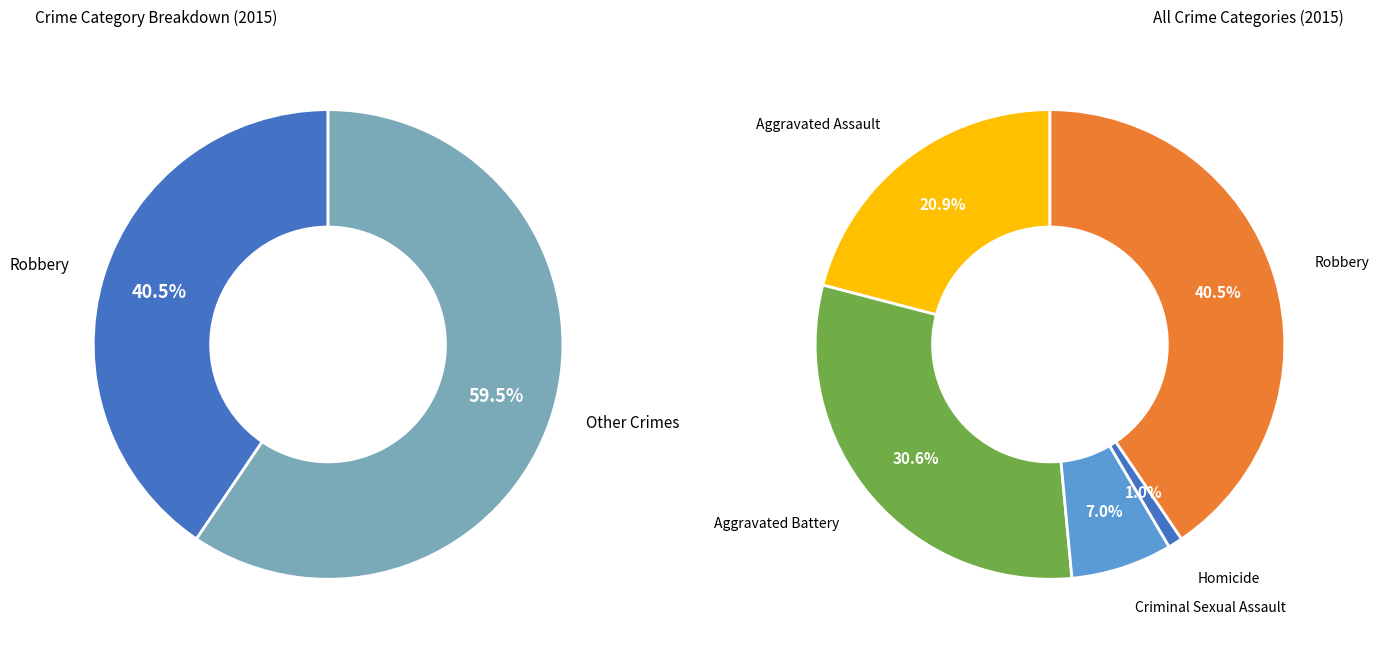

Do Aggravated Battery and Homicide together represent more than half of the pie?

No